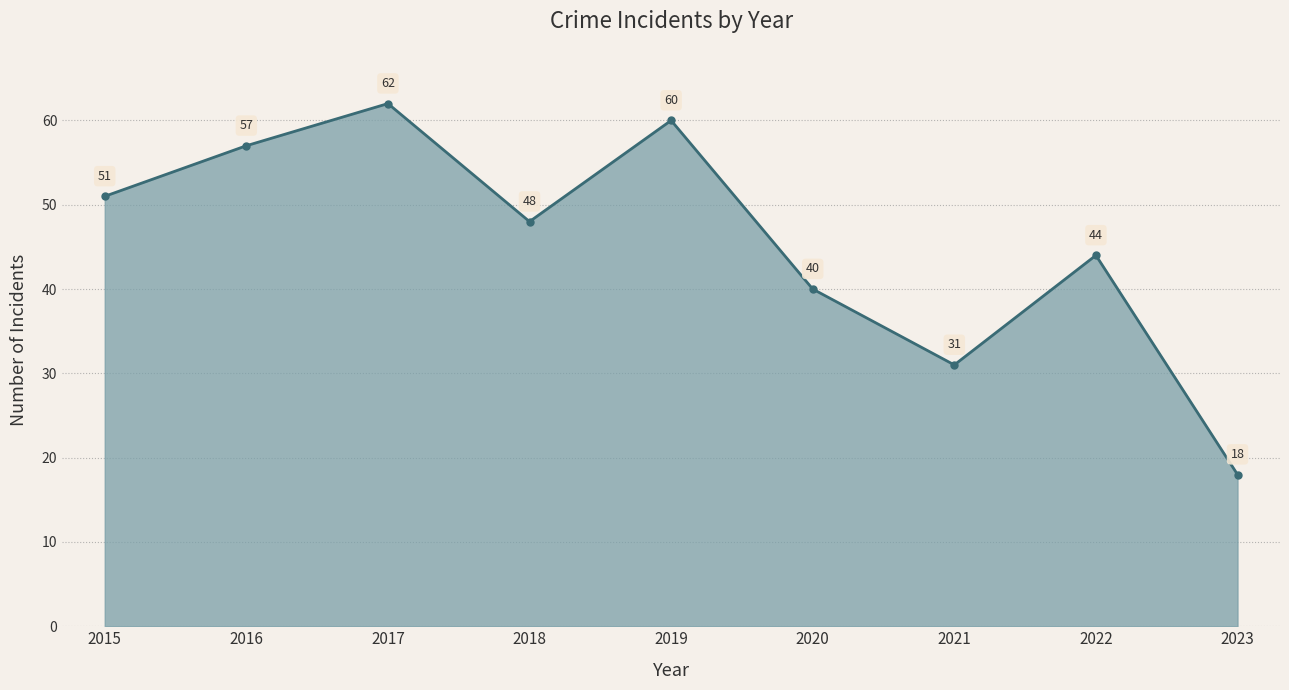

What is the value of the 8th point from the left?

44